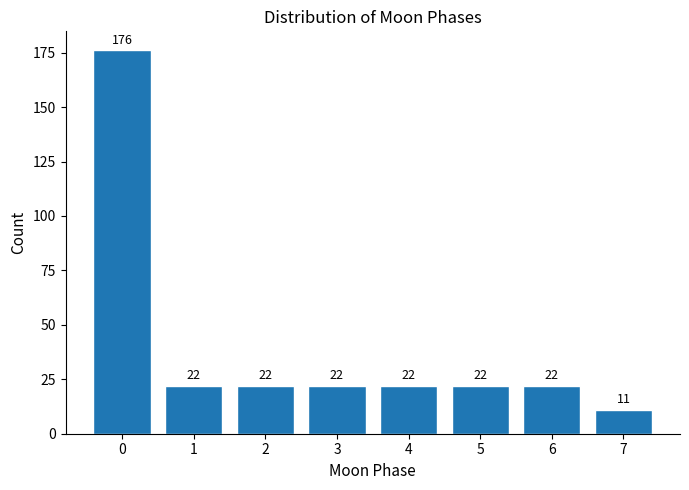

Reading left to right, transcribe all the data shown in this chart.

176	22	22	22	22	22	22	11